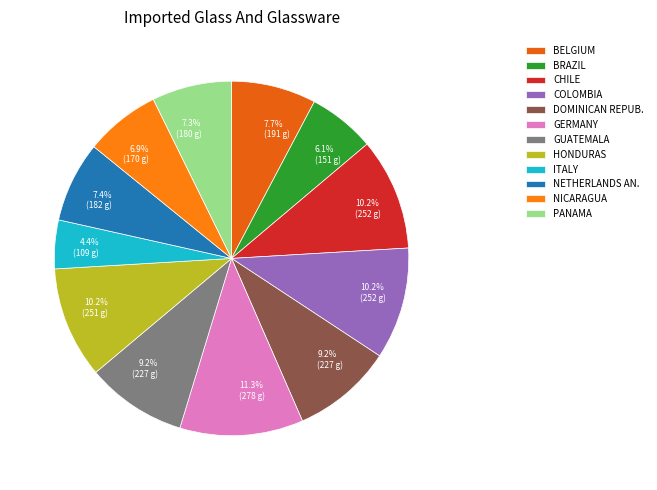

To the nearest percent, what is the difference between the largest and smallest slice percentages?

7%